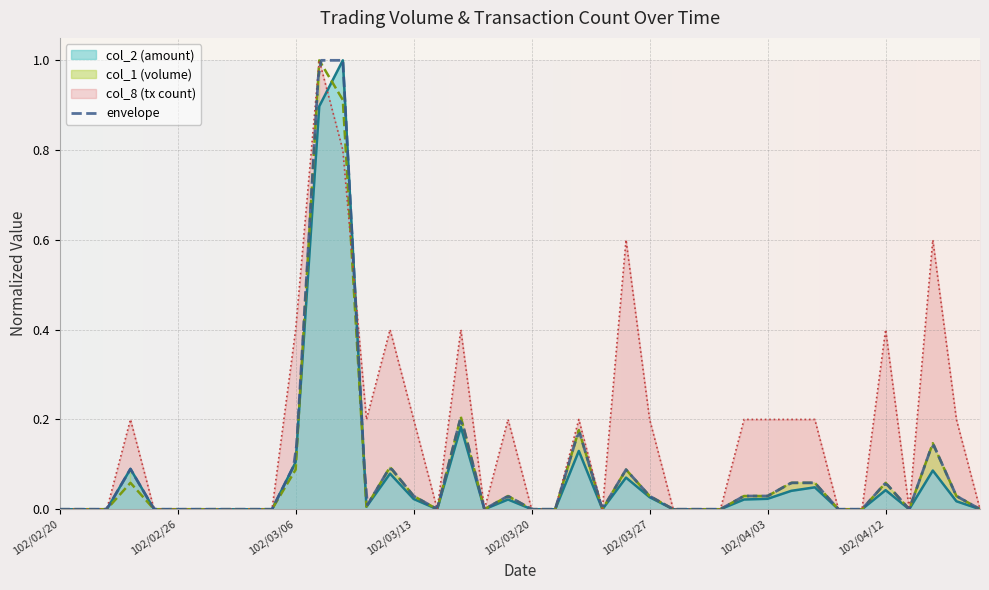

How many intersections are there between col_1 and col_2?

3